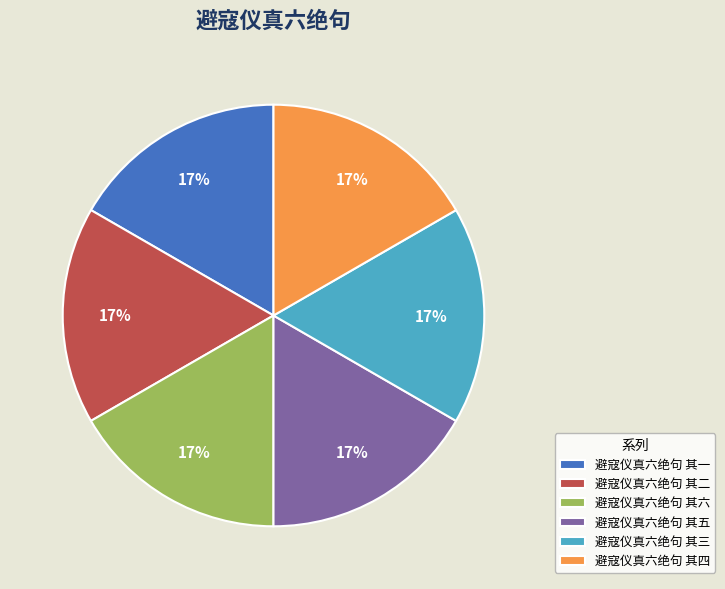

What is the ratio of the value at 避寇仪真六绝句 其五 to the value at 避寇仪真六绝句 其二?

1.0